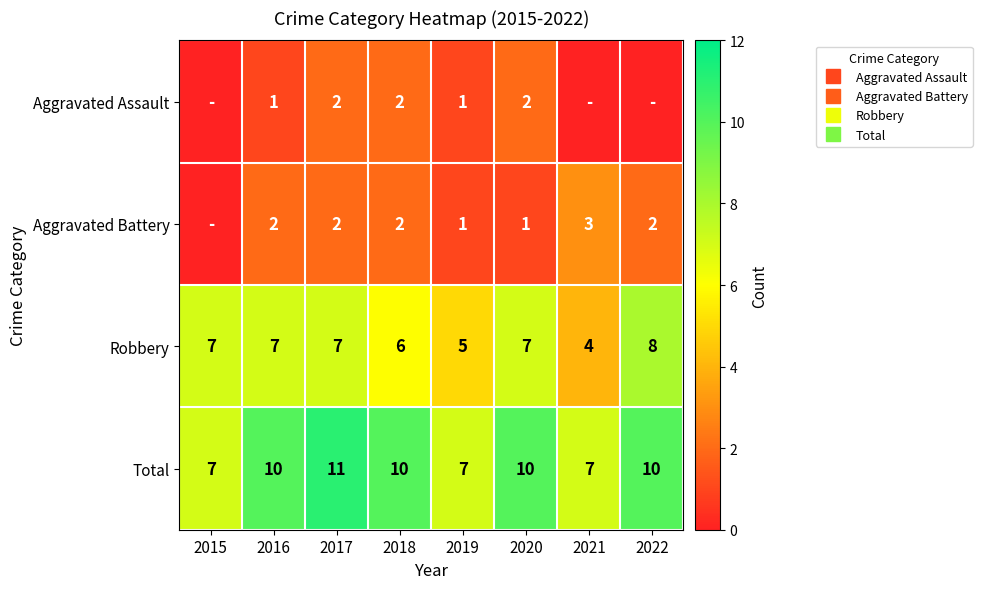

What is the highest value of the Robbery series?

8